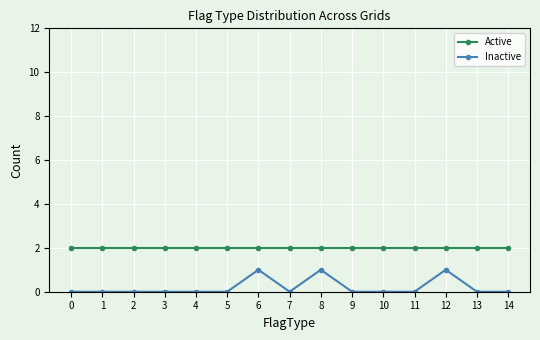

What is the value of the Active point at the 14th from the left?

2